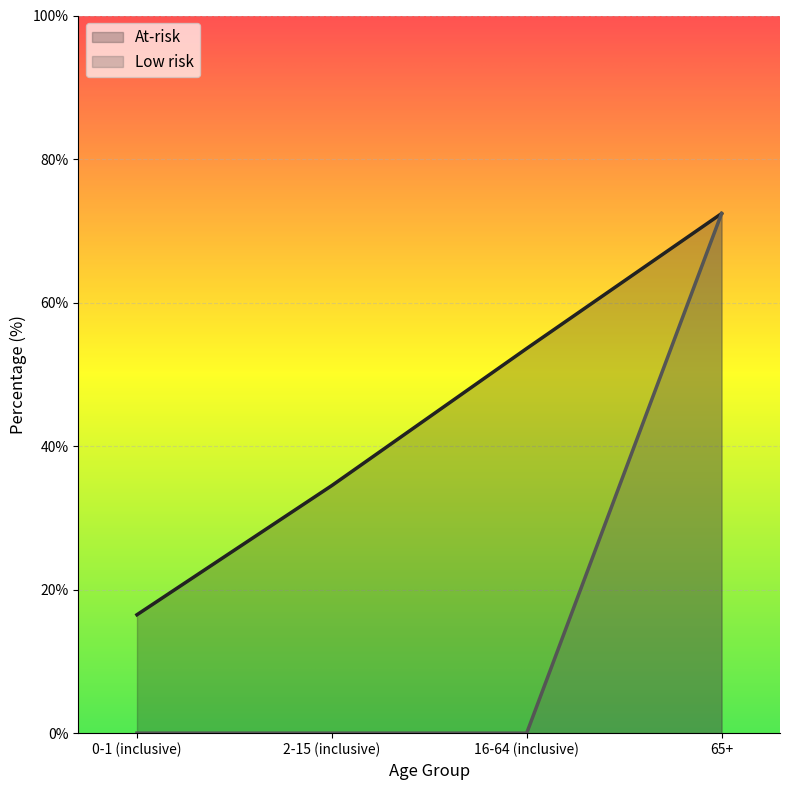

What are all the series names shown in the legend?

At-risk, Low risk